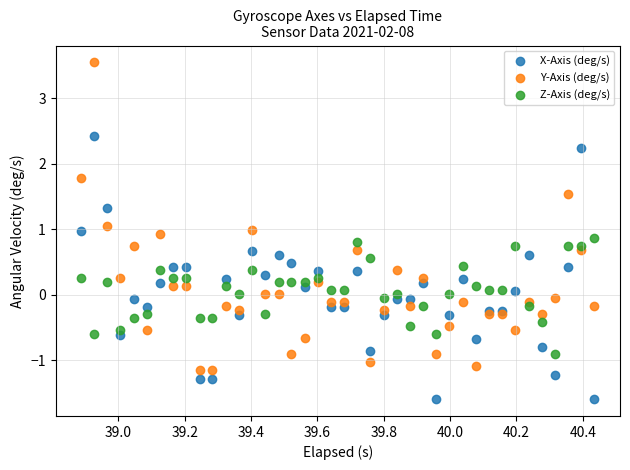

Which series reaches the minimum Y coordinate?

X-Axis (deg/s)